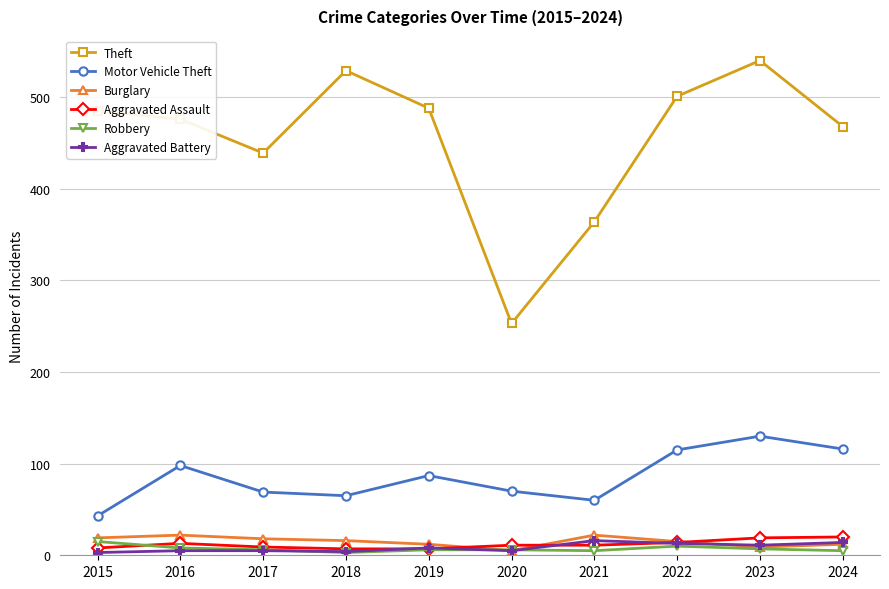

Is it true that Motor Vehicle Theft equals 69 at 2017?

True